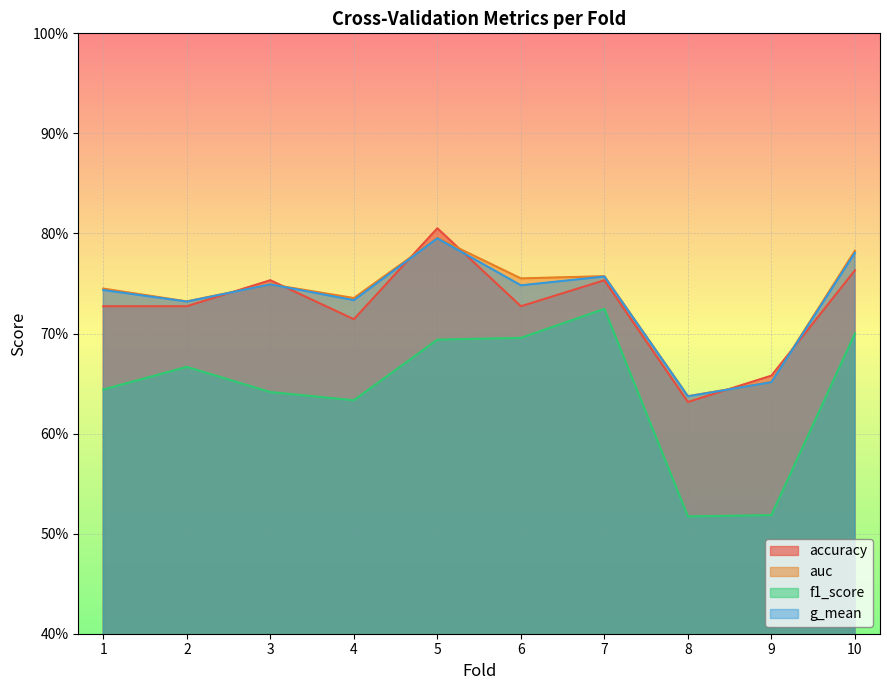

What is the difference between the highest and lowest values at 9?

0.1